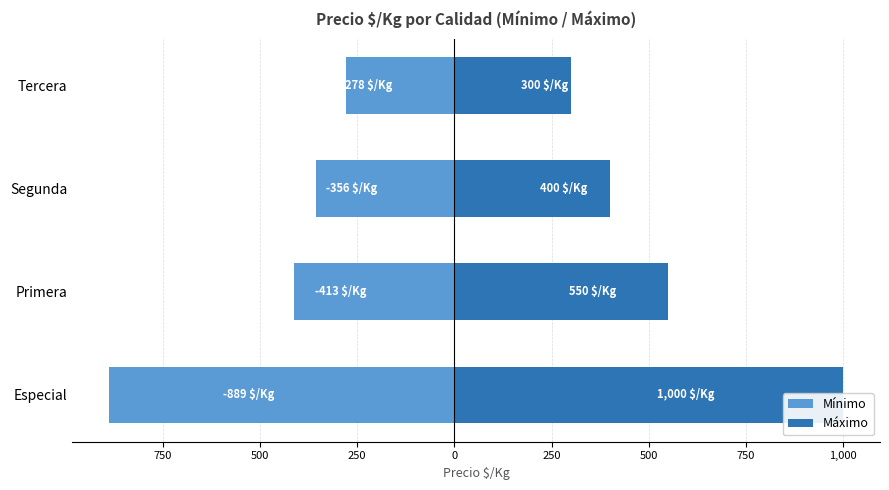

Between Segunda and Tercera, which series saw the biggest shift?

Máximo